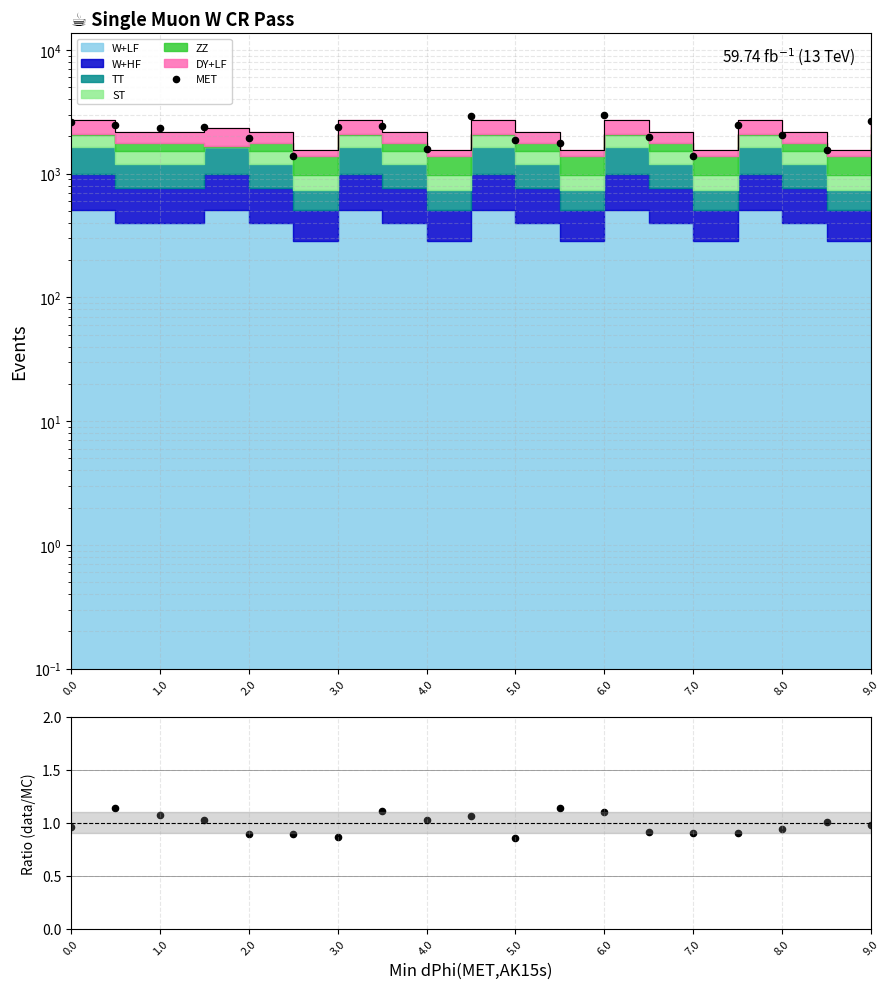

At which category is the sum across all series the highest?

6.0